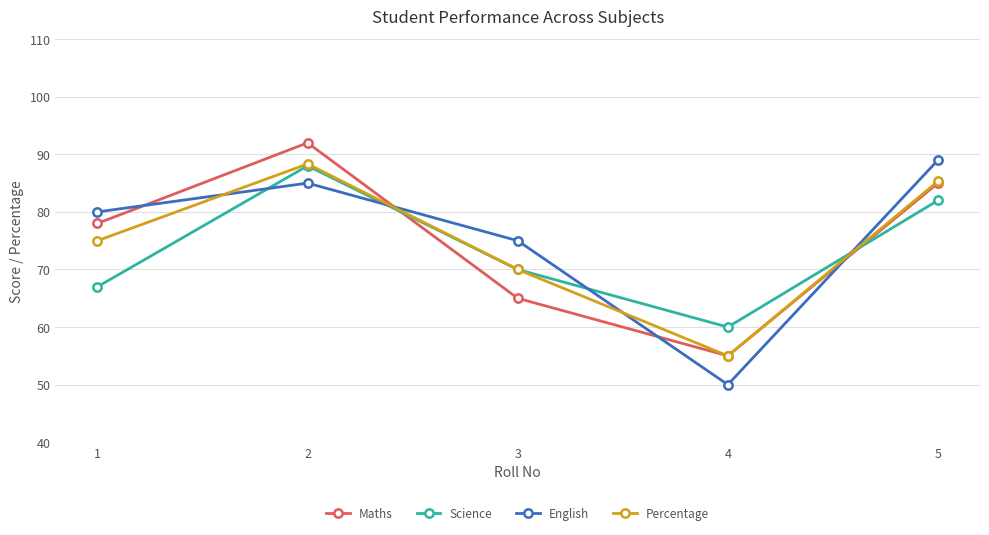

What is the difference between the Maths values at 1 and 5?

7.0